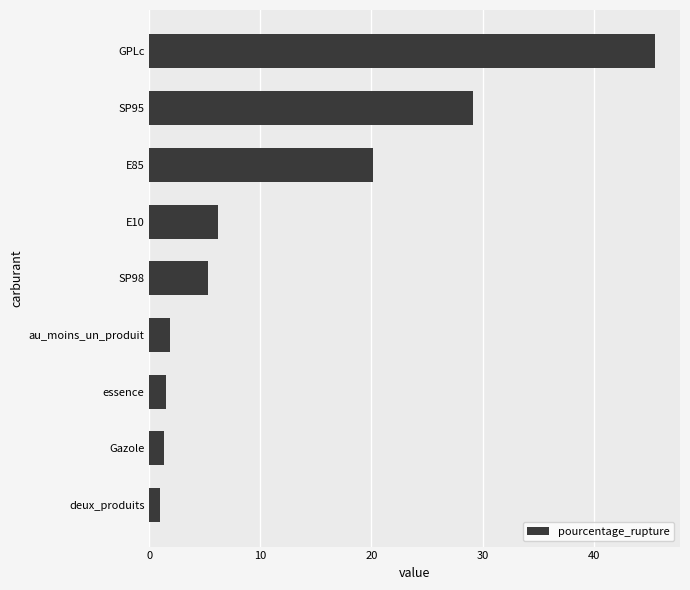

Between GPLc and SP95, which is larger?

GPLc